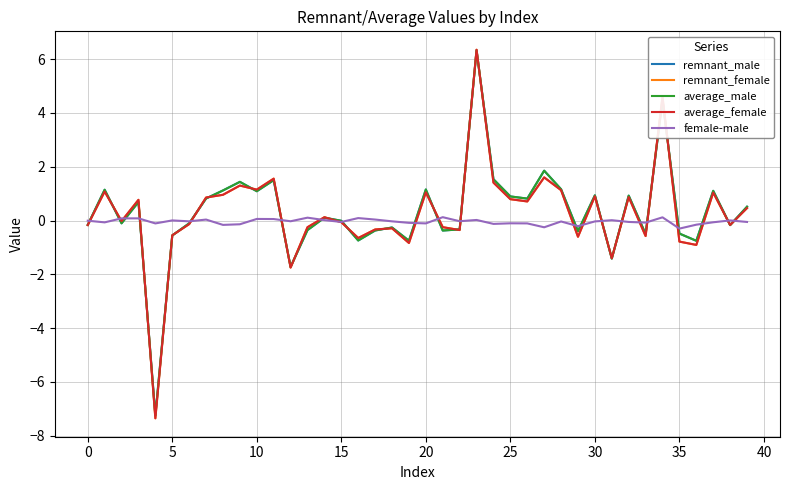

How many series are shown in this chart?

5